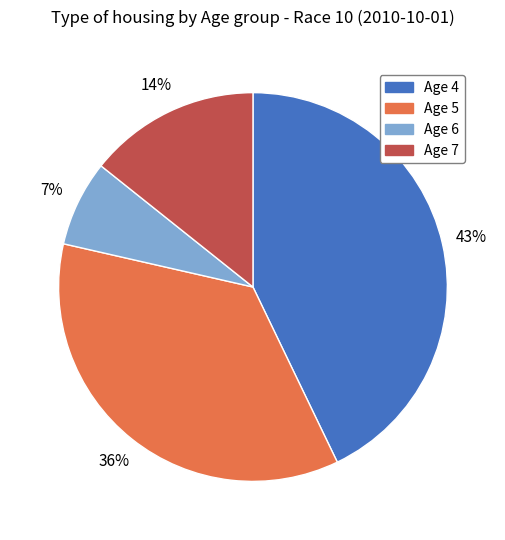

To the nearest percent, what portion does Age 7 represent?

14%